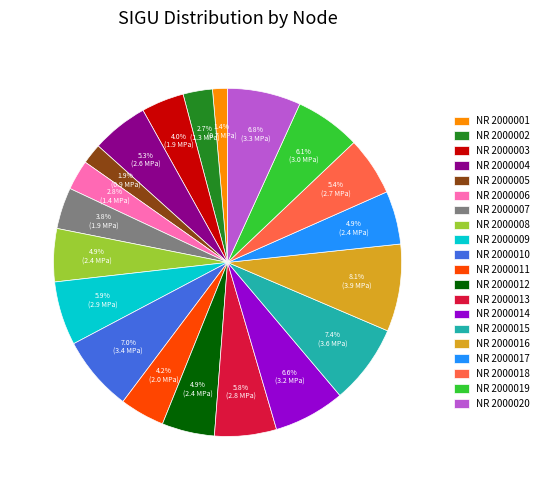

Is there any slice that represents more than half of the pie?

No